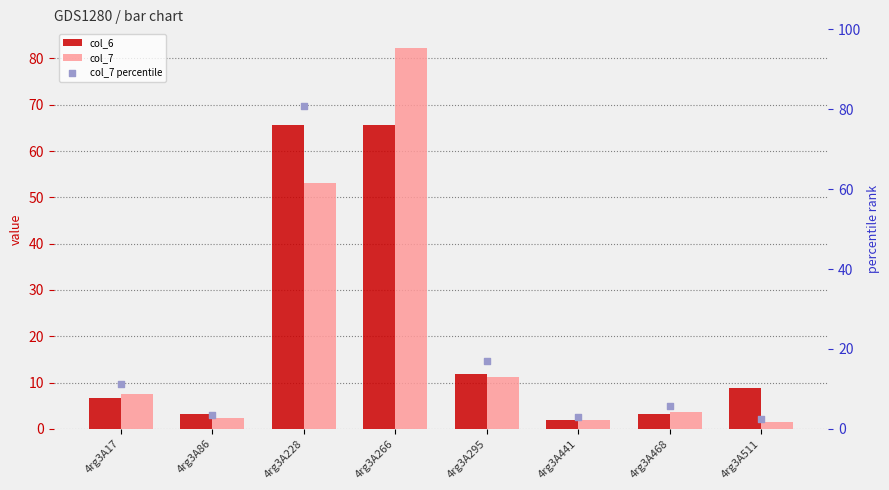

Which series has the largest total across all categories?

col_7 percentile